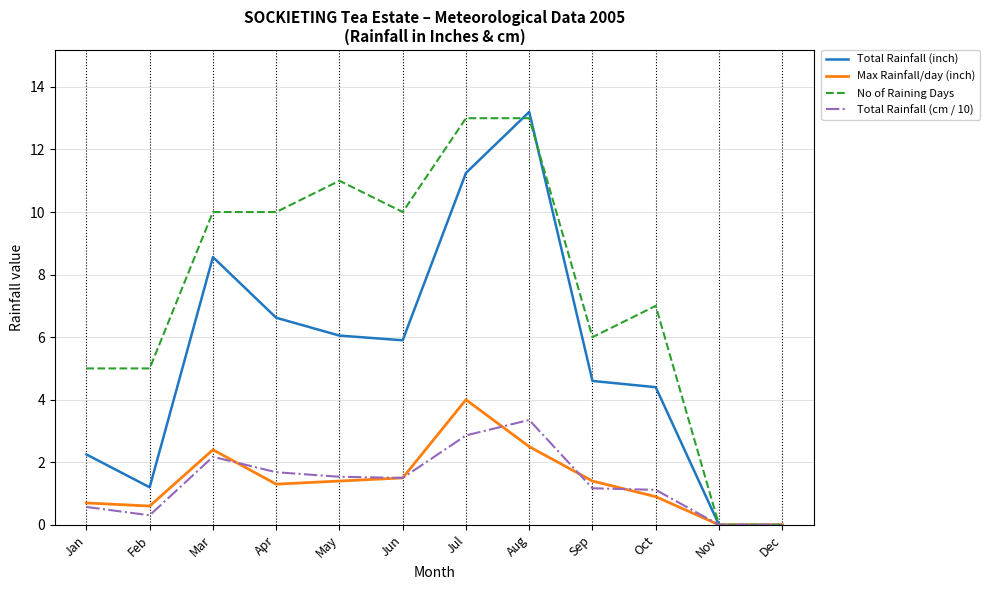

Is the value of No of Raining Days at May greater than the value of Total Rainfall (inch) at Dec?

Yes